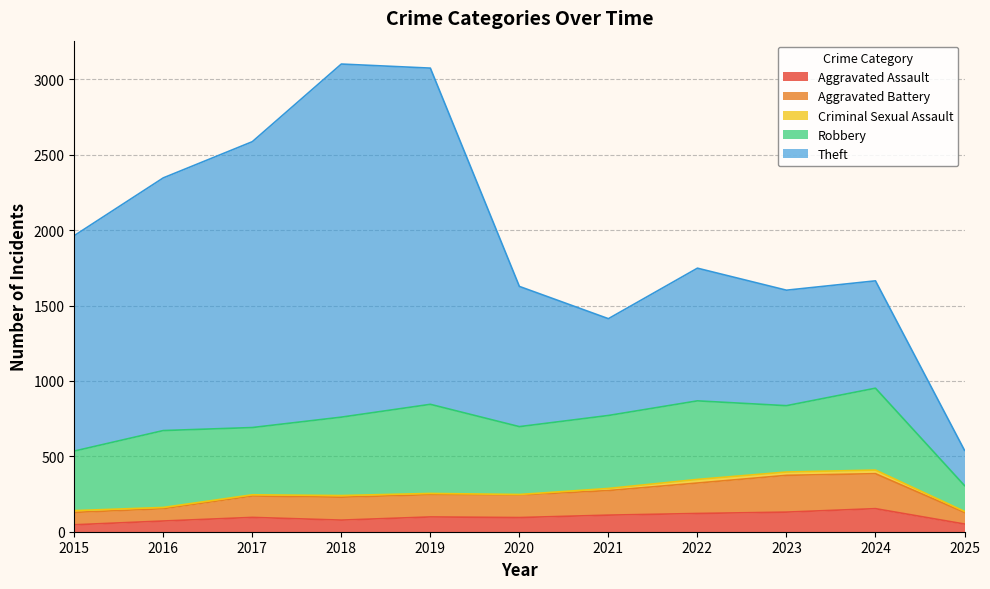

Reading left to right, extract all data points from this chart.

Aggravated Assault: 46	71	95	77	98	94	110	121	130	153	51
Aggravated Battery: 82	82	142	152	148	150	163	202	244	232	77
Criminal Sexual Assault: 12	8	8	11	8	3	14	24	22	24	7
Robbery: 395	510	446	520	591	450	484	521	440	543	171
Theft: 1429	1676	1896	2342	2230	930	642	880	766	712	234